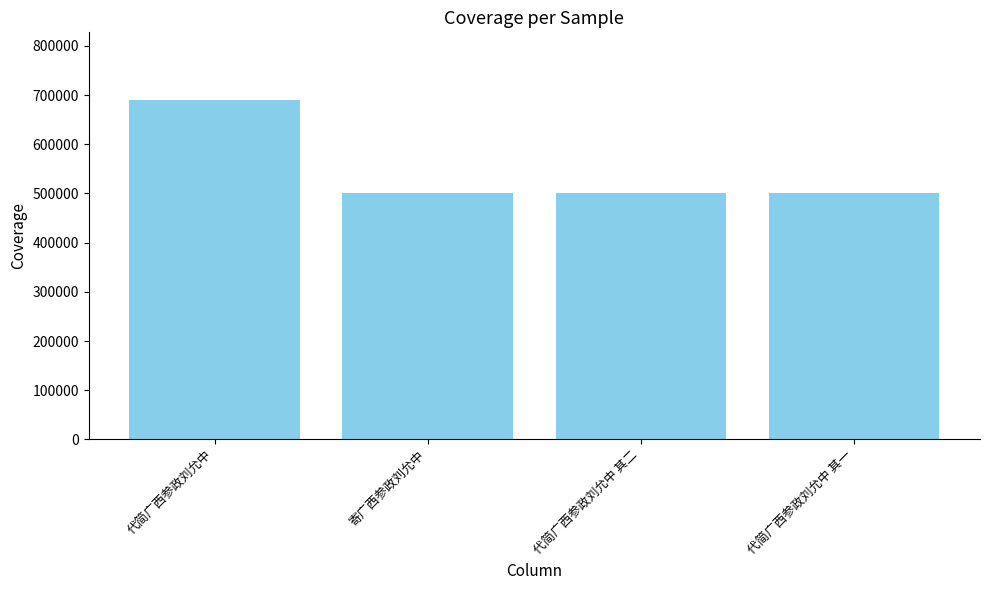

The chart shows a value of 688077 at 代简广西参政刘允中 其一. True or false?

False